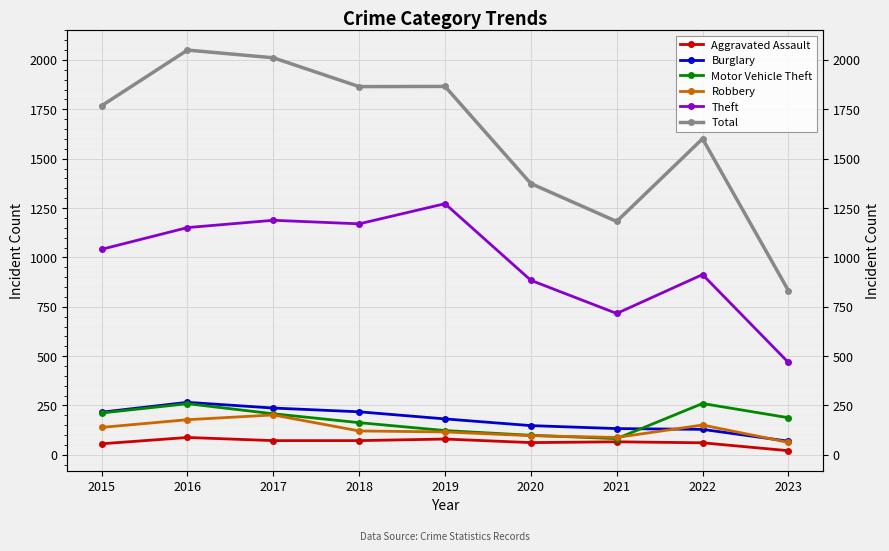

What is the smallest value displayed?

21